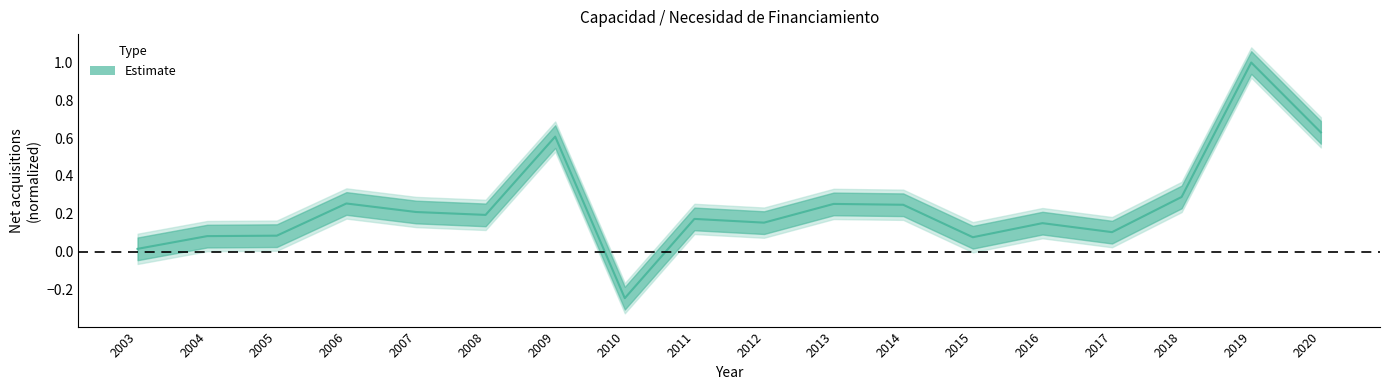

Is this an area chart (filled region under the line)?

No